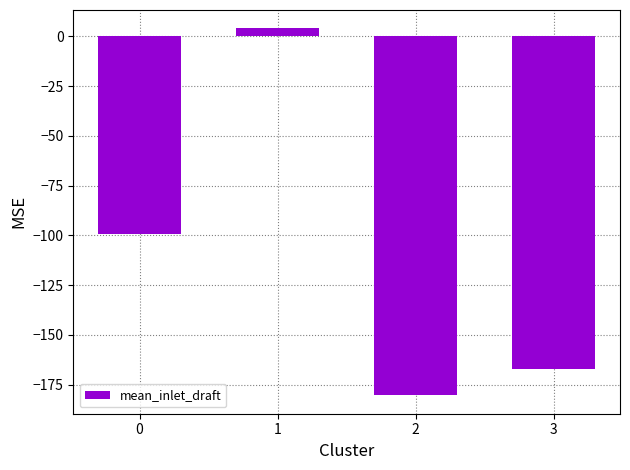

True or false: the data shows -22.8 at 0.

False